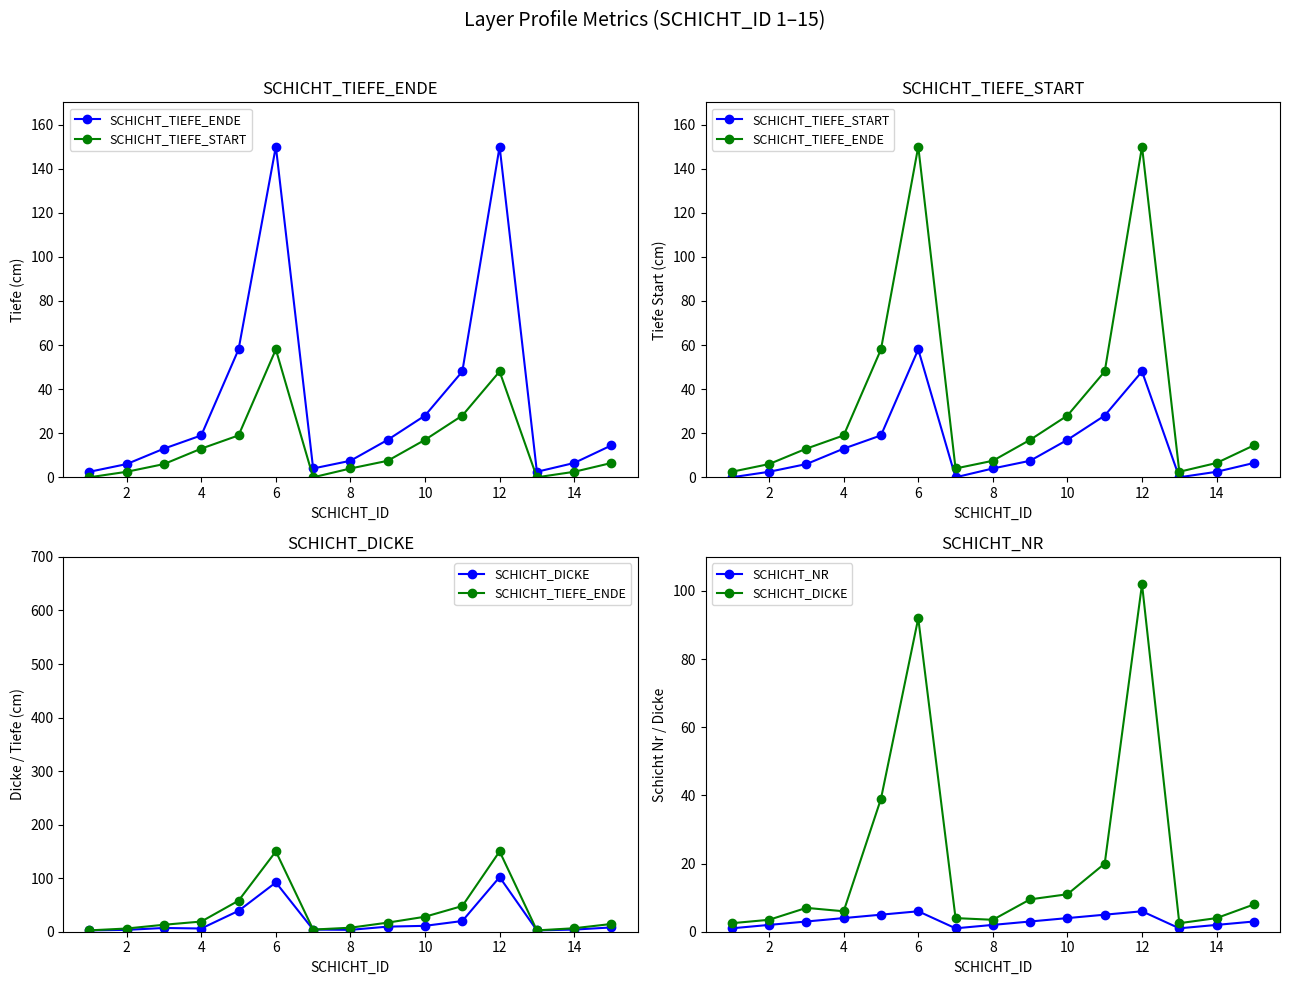

True or false: SCHICHT_TIEFE_START and SCHICHT_NR cross at least once.

True